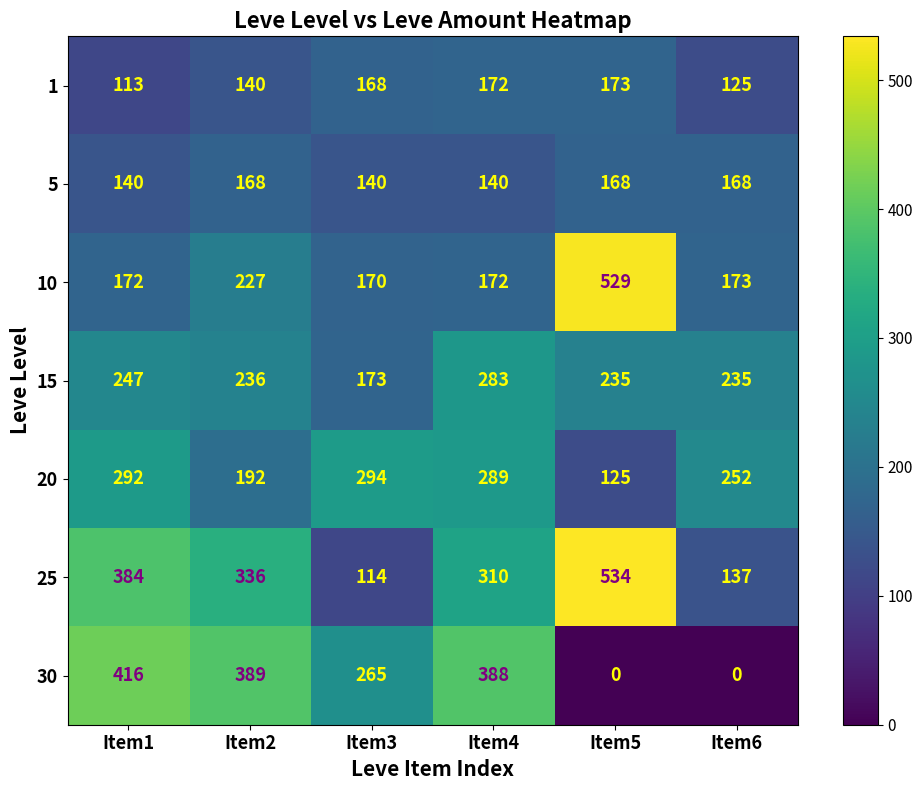

What is the sum of all 15 values?

1409